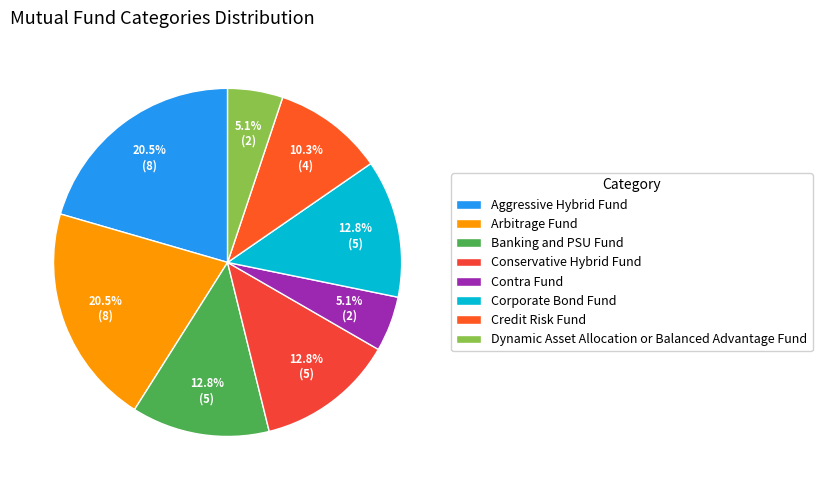

To the nearest percent, what is the combined percentage of Banking and PSU Fund and Dynamic Asset Allocation or Balanced Advantage Fund?

18%